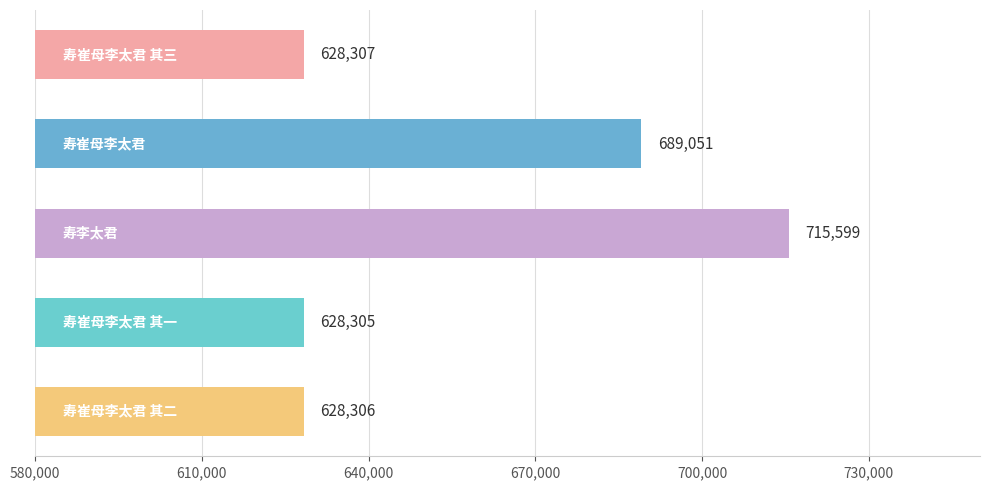

Does the chart contain any negative values?

No